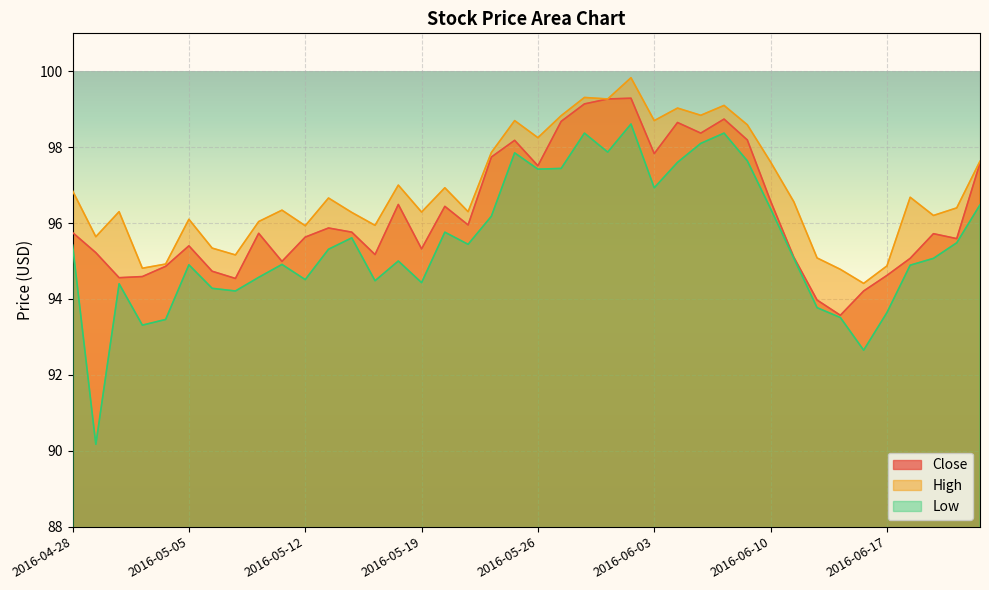

Which has a higher value, 2016-05-17 or 2016-04-28?

2016-04-28